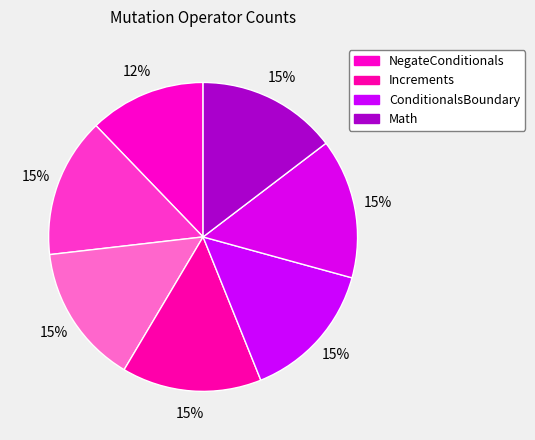

Which category has the smallest portion of the pie?

NegateConditionals(1)